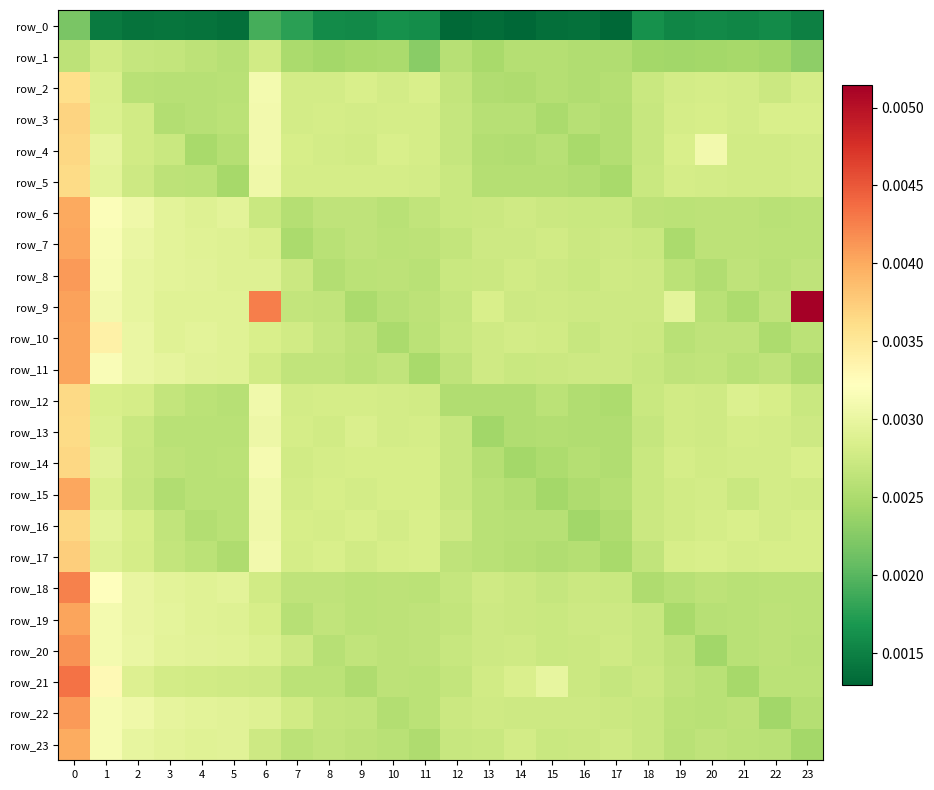

Which series has the widest spread of values?

row_9